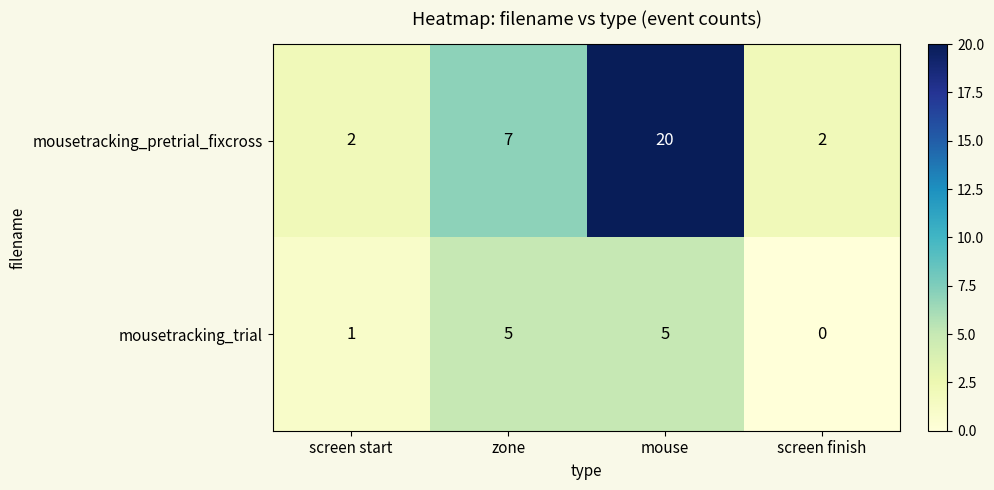

True or false: mousetracking_trial has a value of 9 at zone.

False